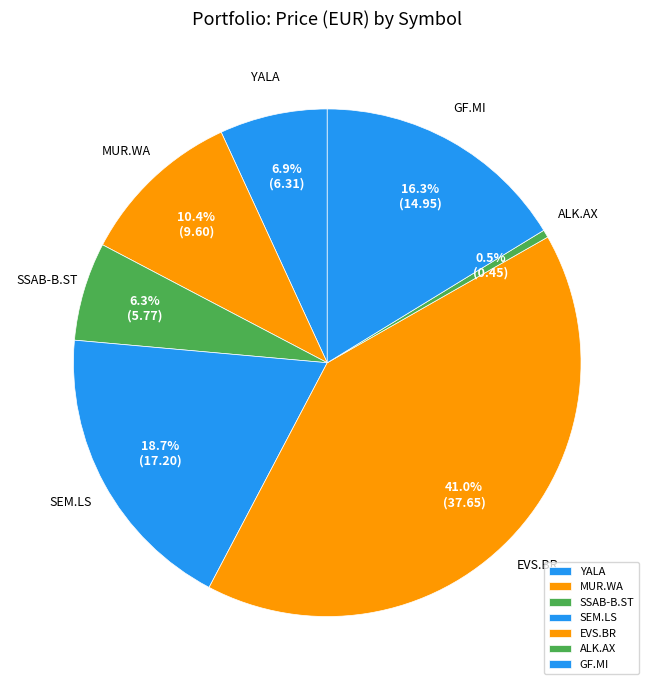

Between ALK.AX and MUR.WA, which is larger?

MUR.WA